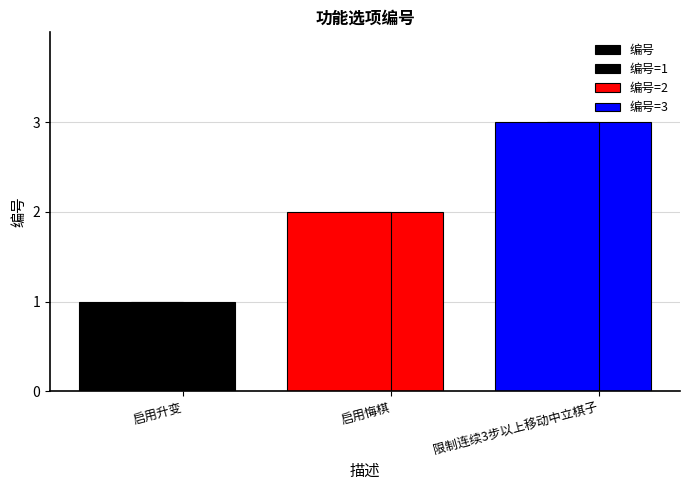

What is the label of the 1st bar from the right?

限制连续3步以上移动中立棋子